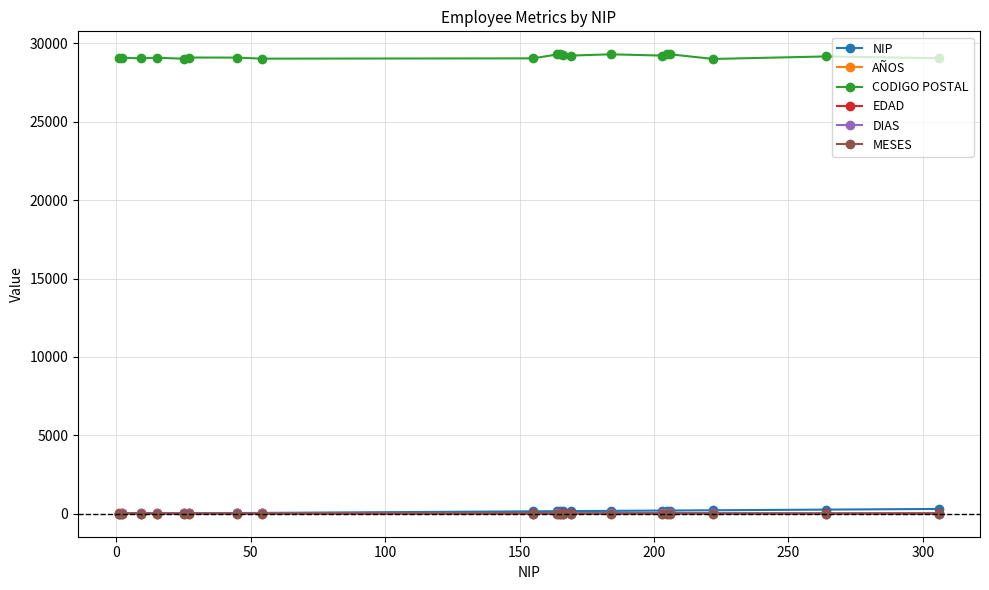

How many data points in MESES are less than 4?

9